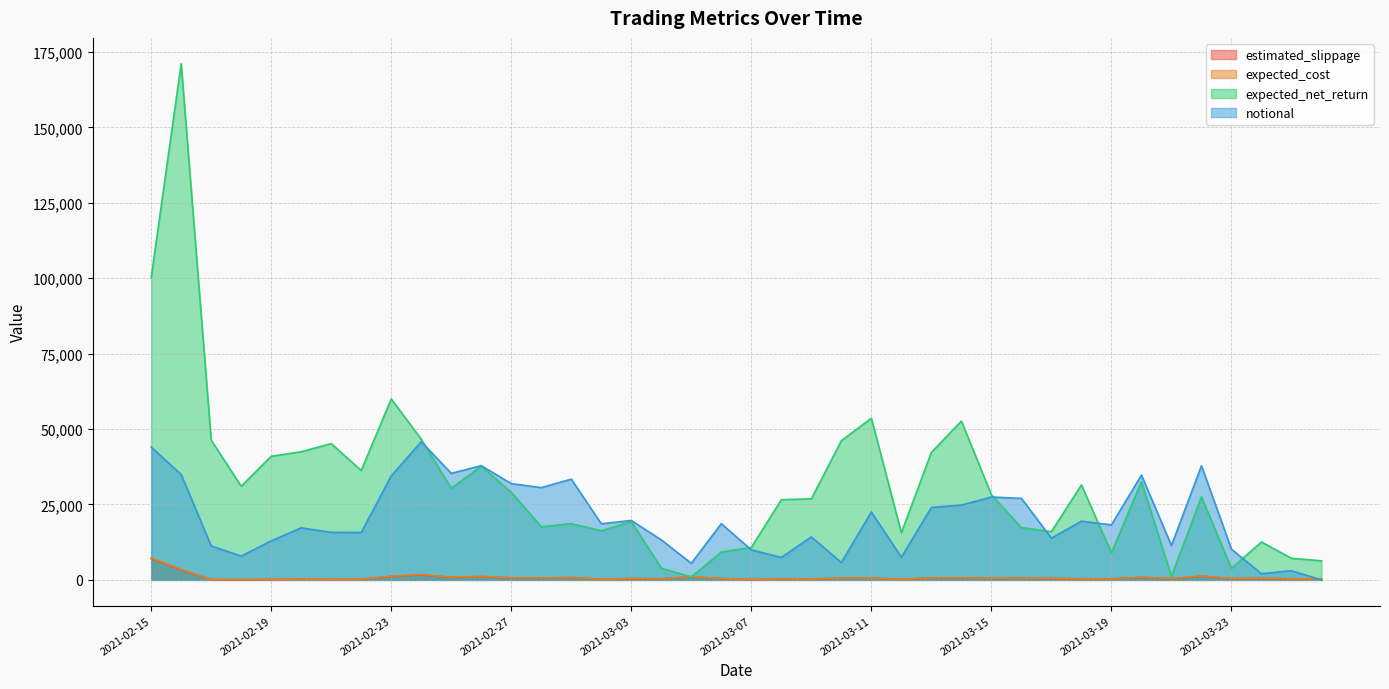

Which category has the lowest value in the expected_net_return series?

2021-03-05